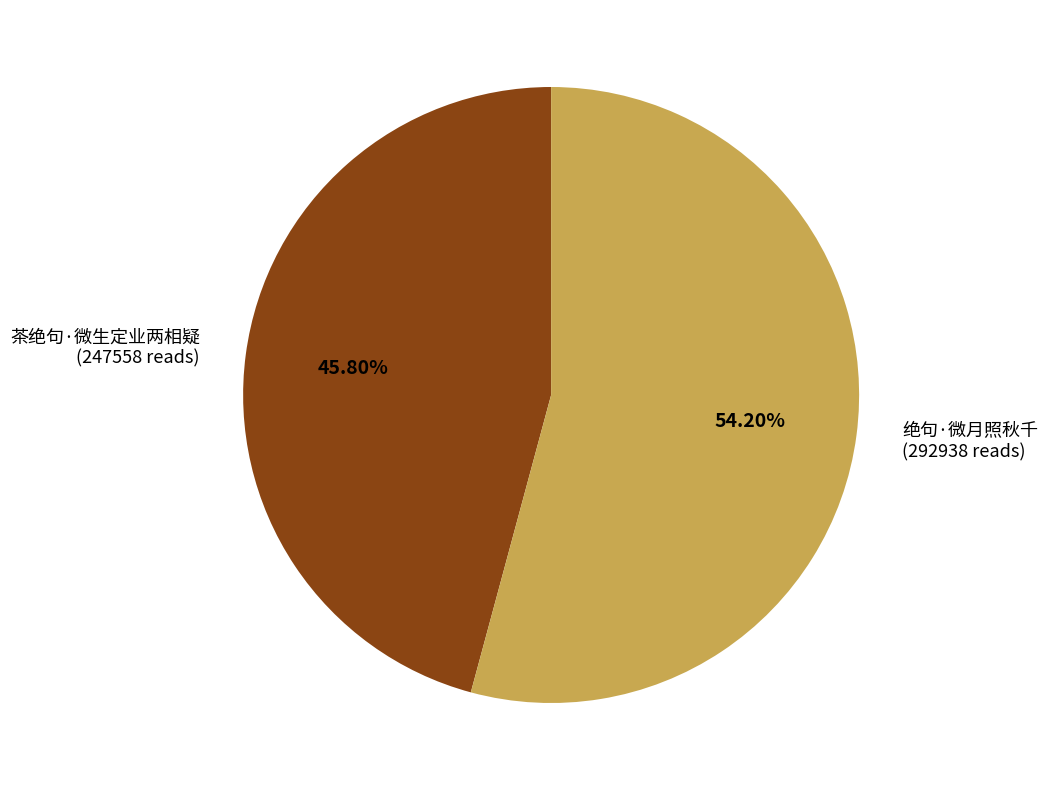

To the nearest percent, what is the difference between the 绝句·微月照秋千 and 茶绝句·微生定业两相疑 slice percentages?

8%